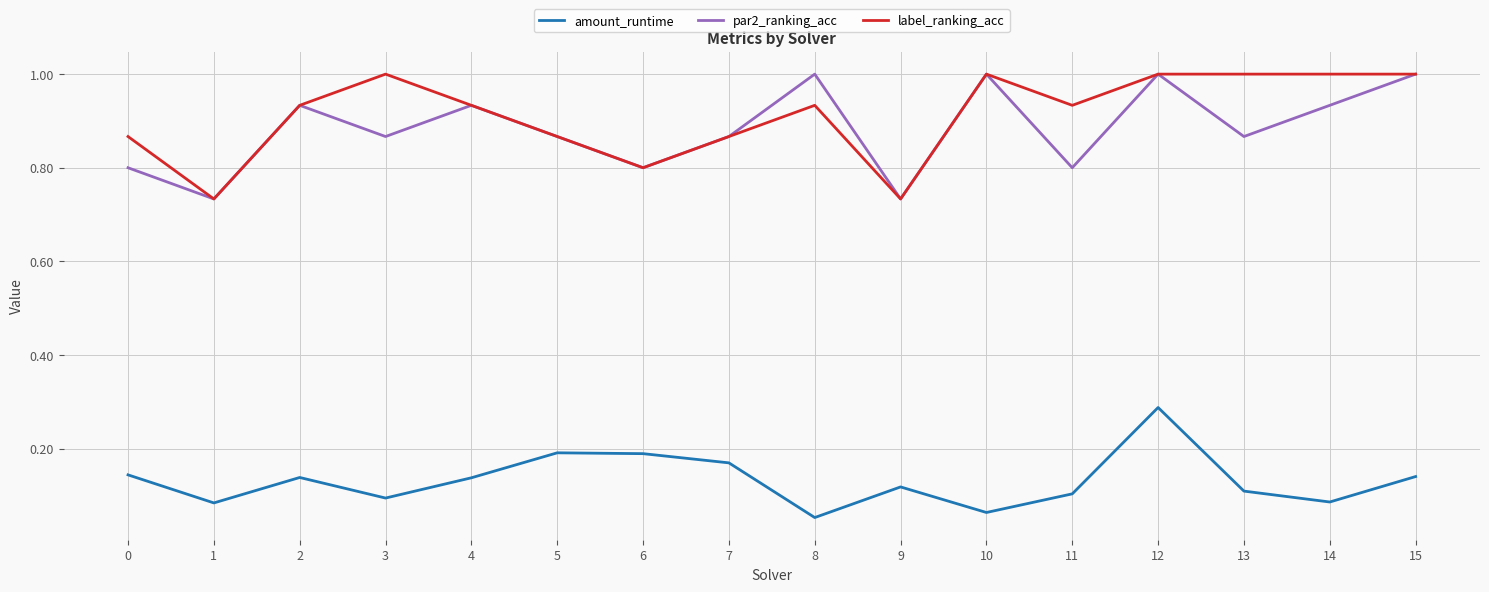

What is the maximum value shown in the chart?

1.0